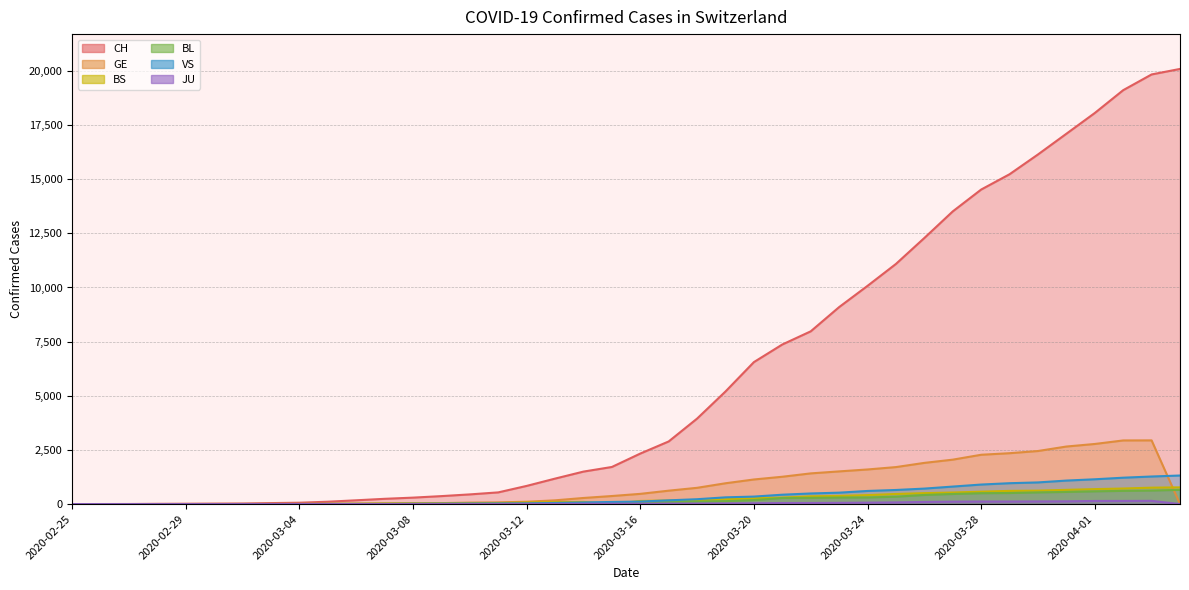

How many lines are shown in the chart?

6